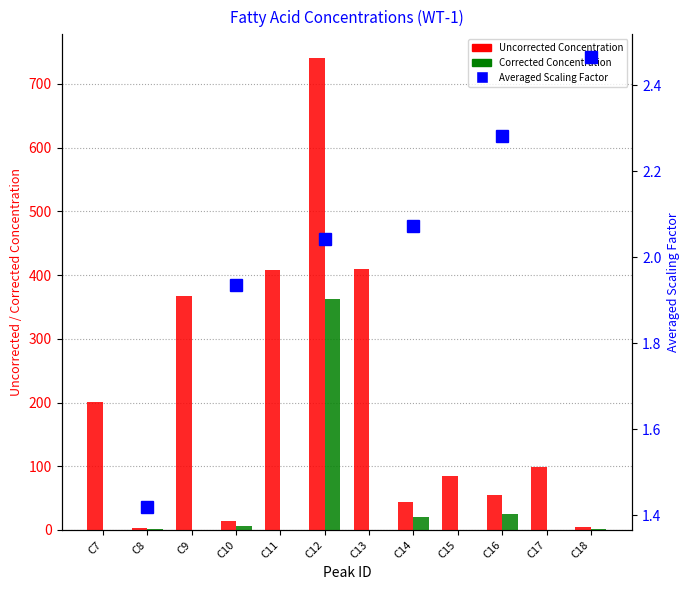

At how many categories does at least one series exceed 332?

4